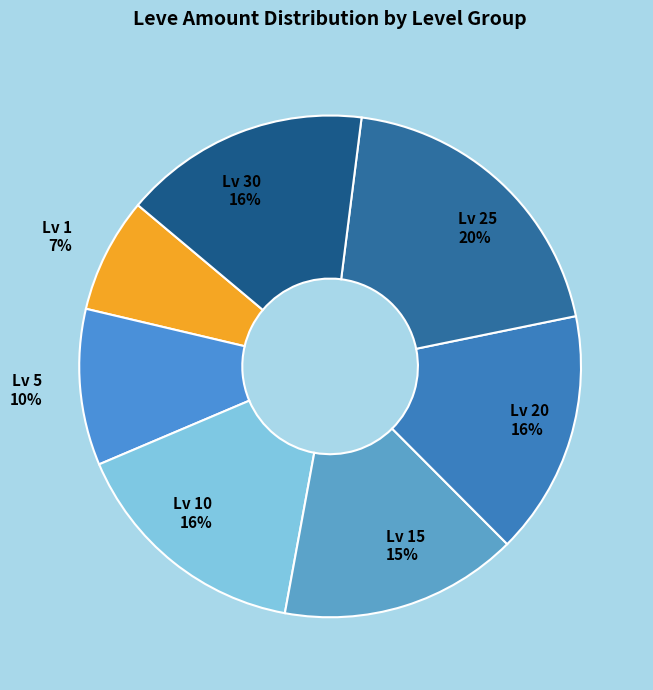

The Lv 25 20% slice represents 20% of the pie. True or false?

True